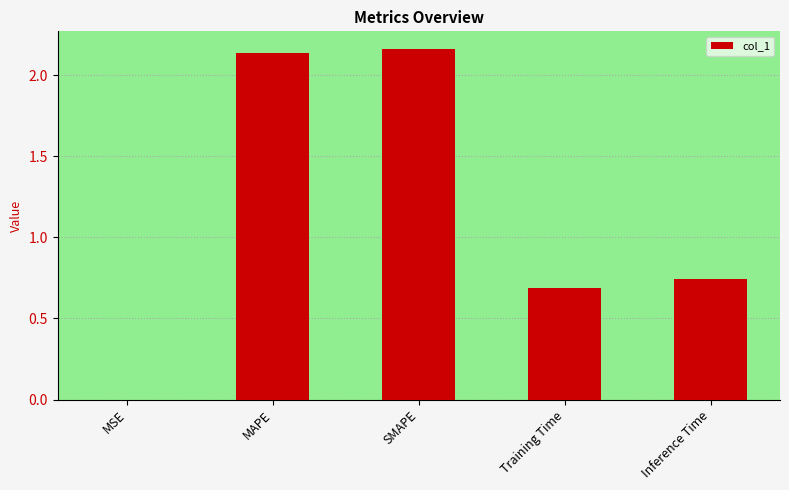

How many categories are shown in the chart?

5